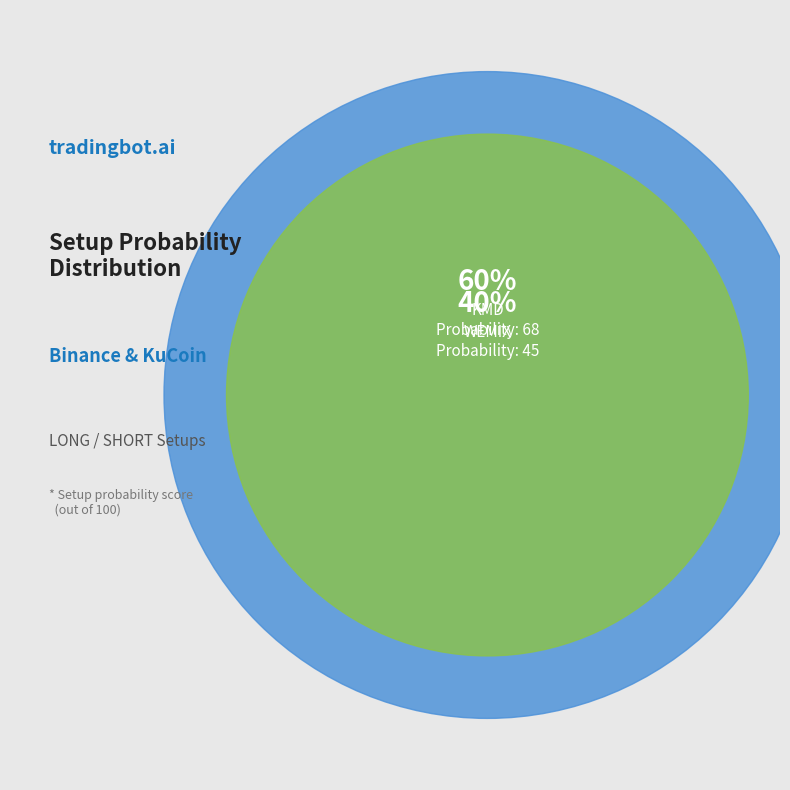

The KMD slice represents 60% of the pie. True or false?

True